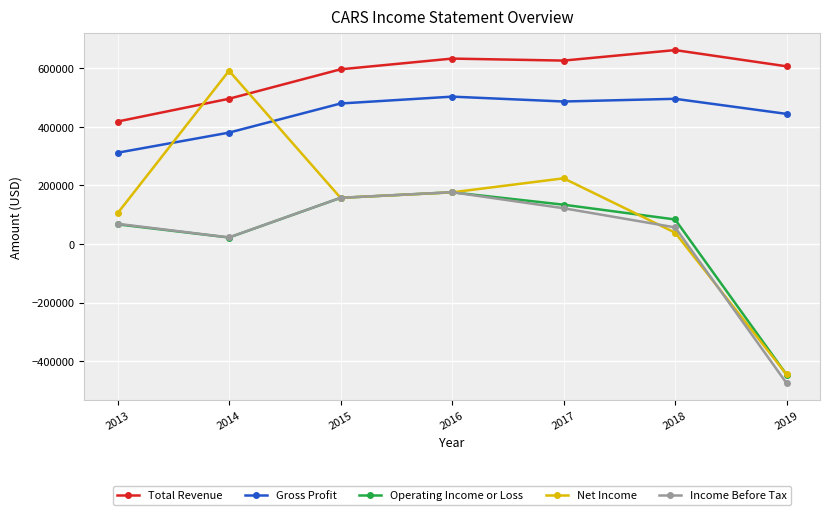

True or false: Income Before Tax and Gross Profit cross at least once.

False